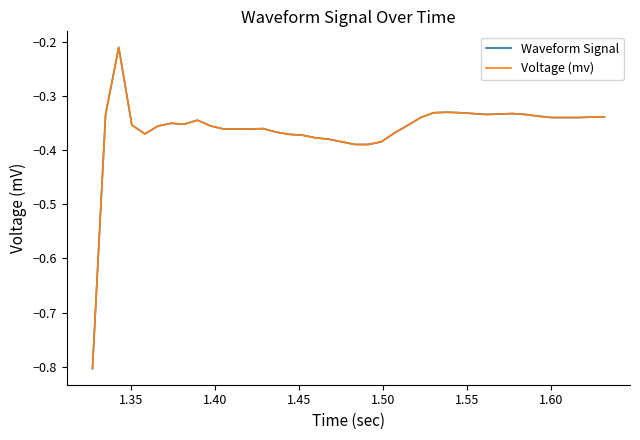

Is this an area chart (filled region under the line)?

No